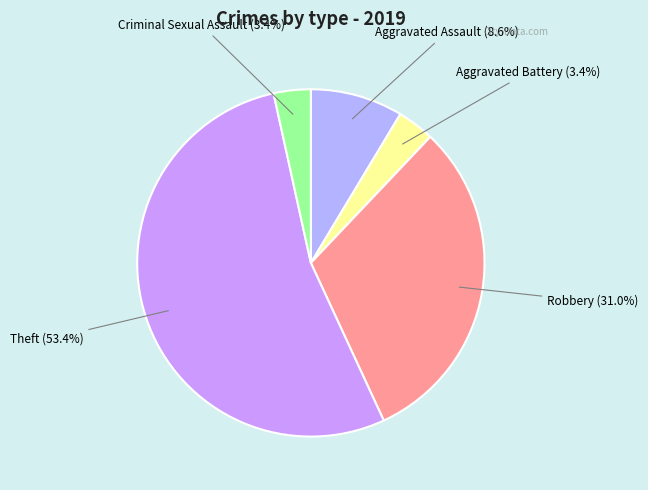

Which slice is the largest?

Theft